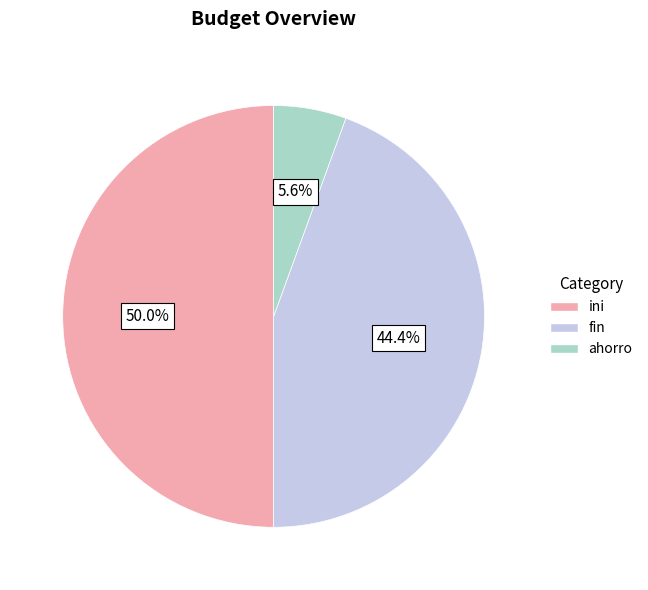

Is it true that ahorro is 6% of the pie?

True